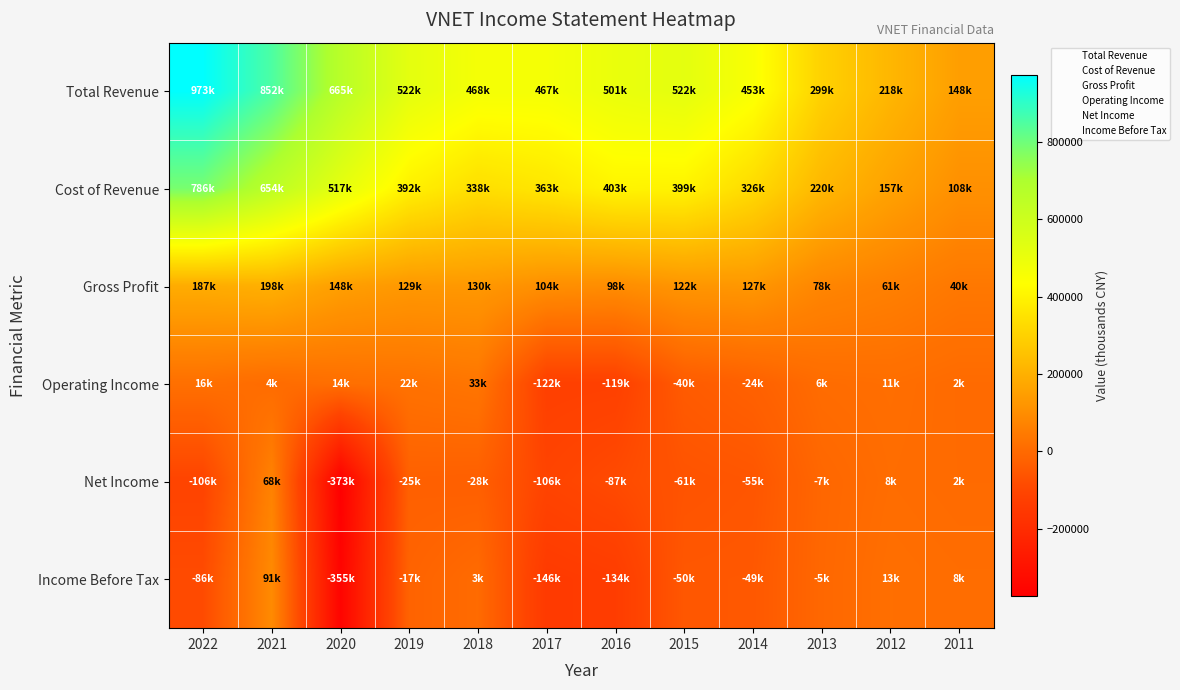

At how many categories does at least one series exceed 813033?

2